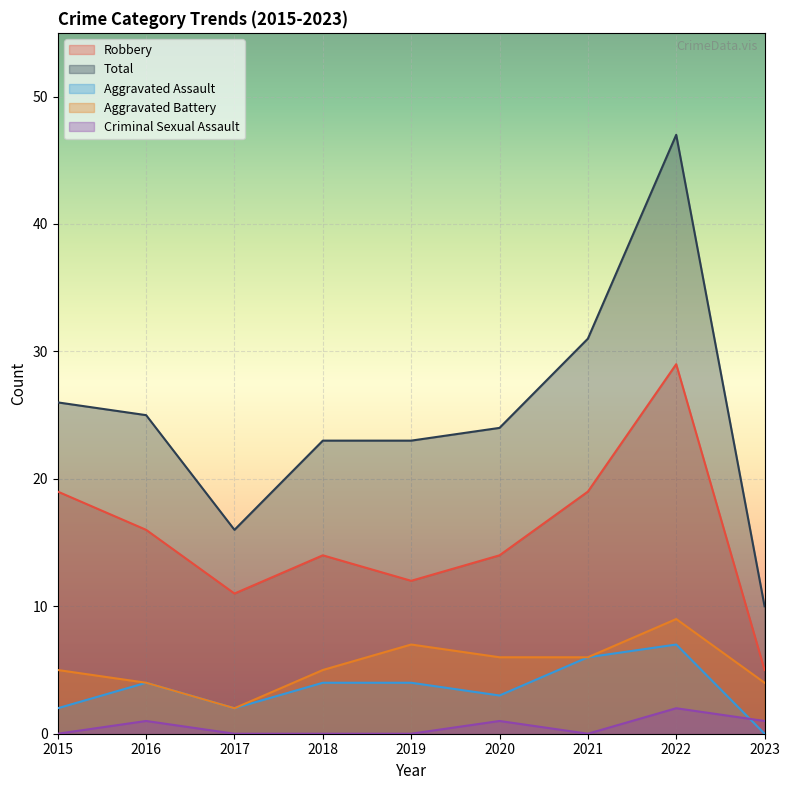

At which label does Aggravated Battery first exceed 5?

2019